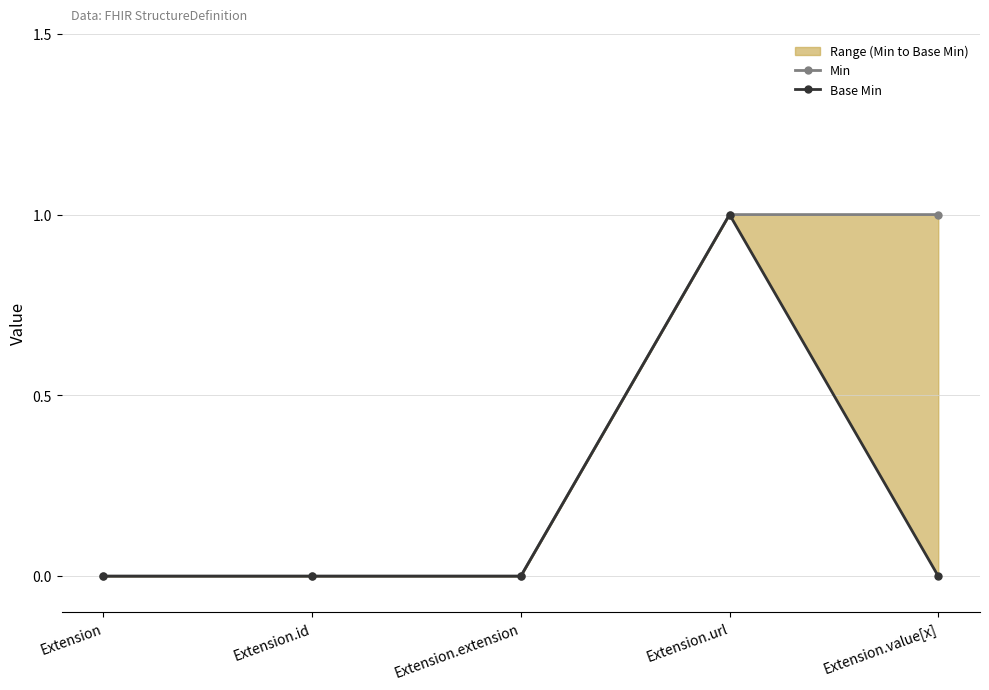

Where is Base Min nearest to the value 0?

Extension